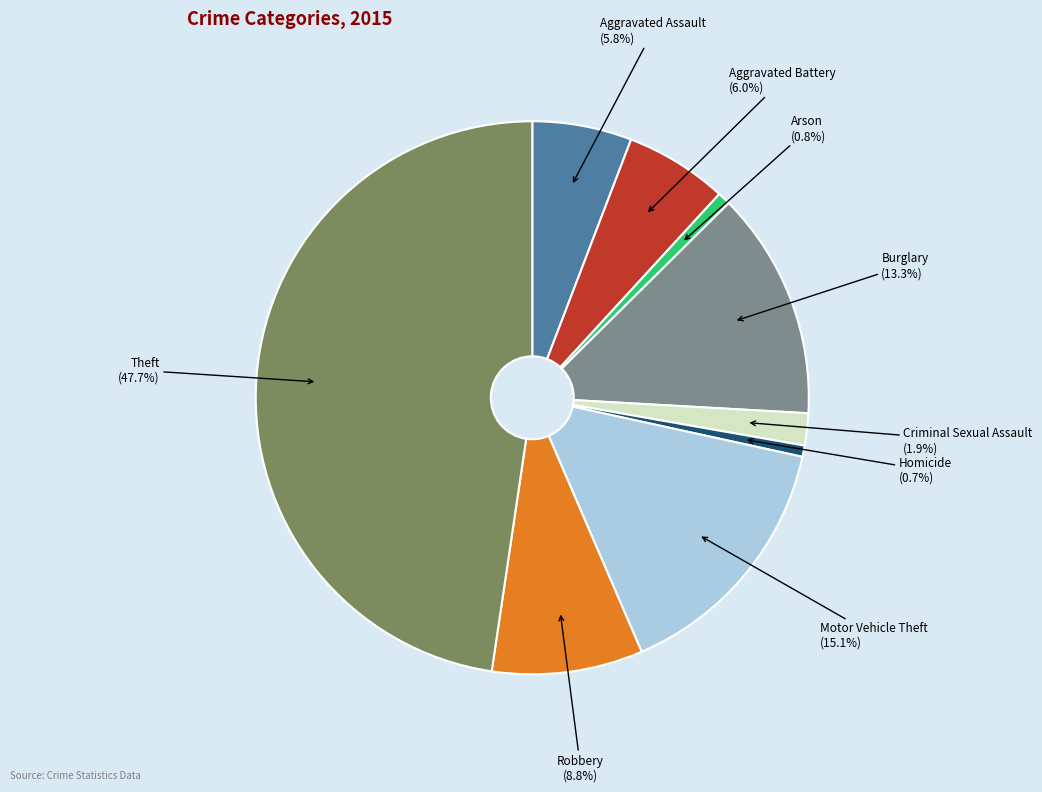

Is there a majority slice in this chart?

No